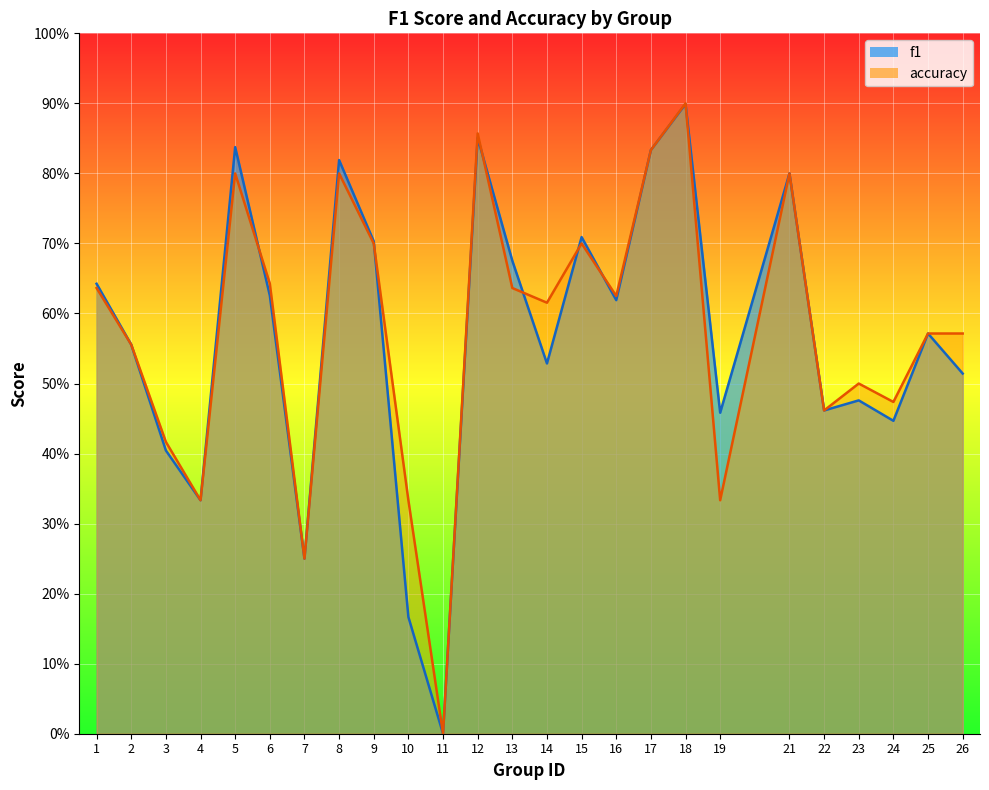

Read the f1 value at 13.

0.7